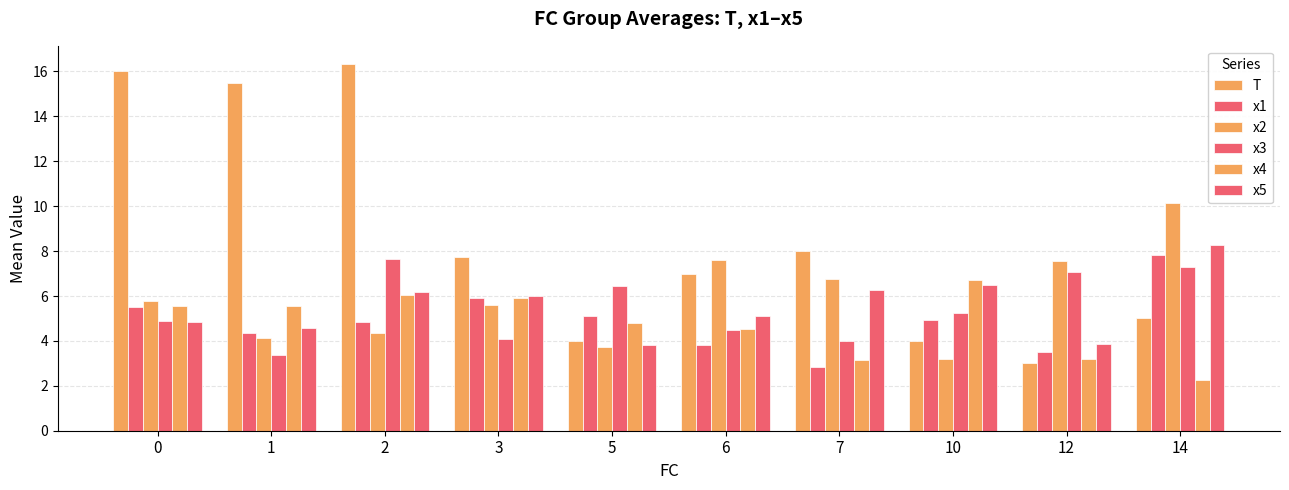

Which series has the largest range (max minus min)?

T